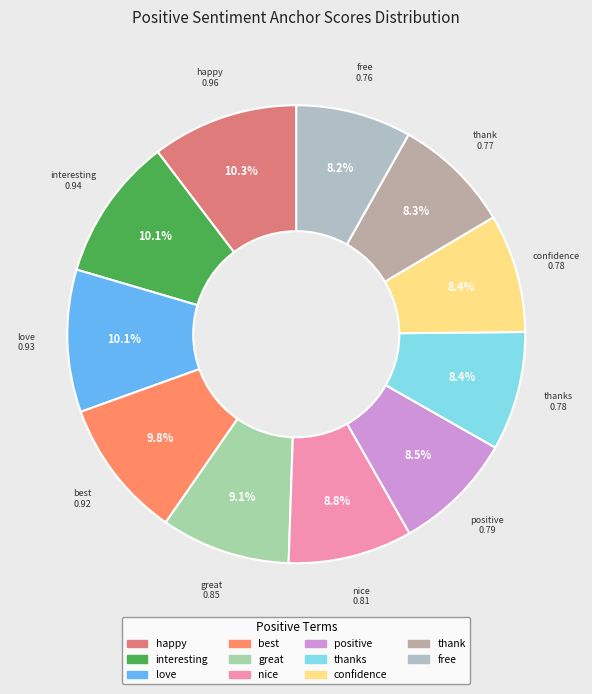

To the nearest percent, what is the difference between the largest and smallest slice percentages?

2%